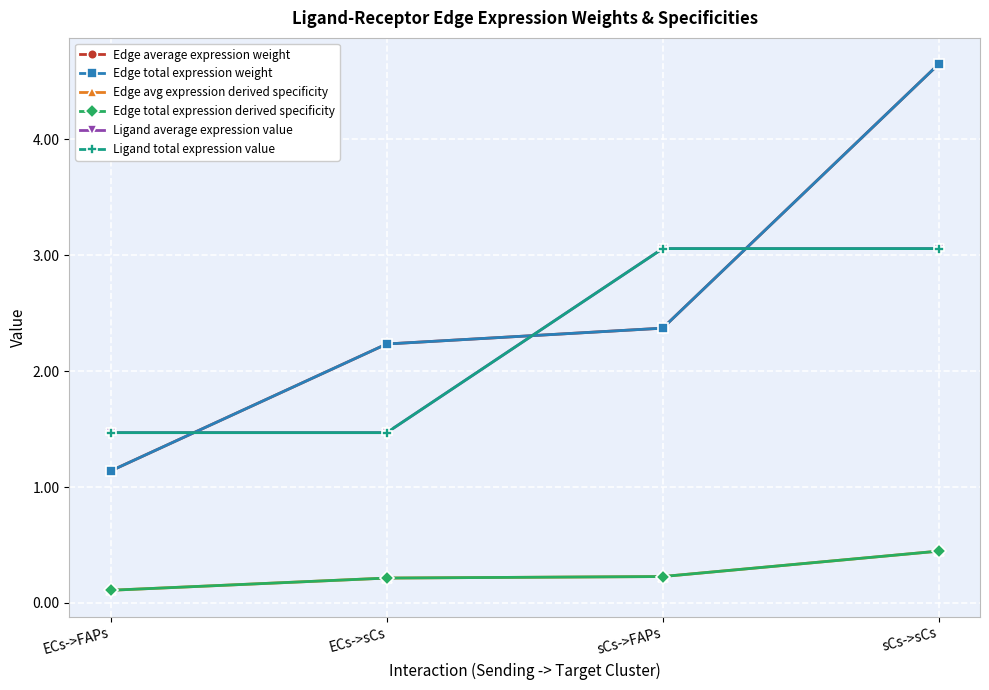

Is this an area chart (filled region under the line)?

No